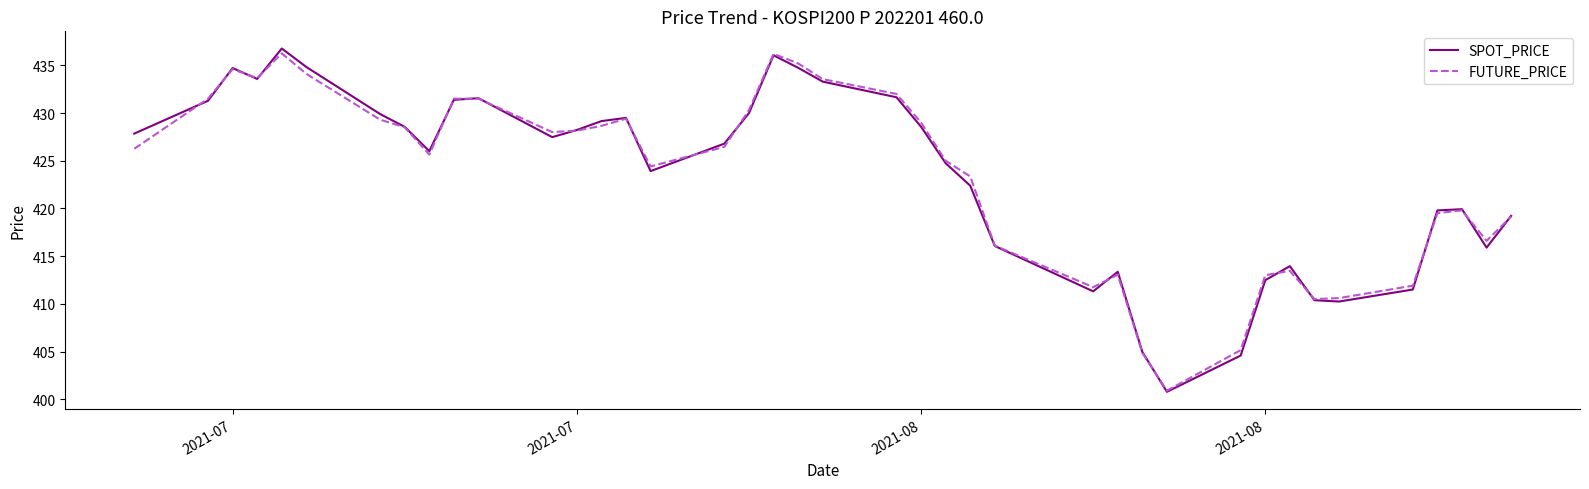

What is the sum of all FUTURE_PRICE values?

16938.8